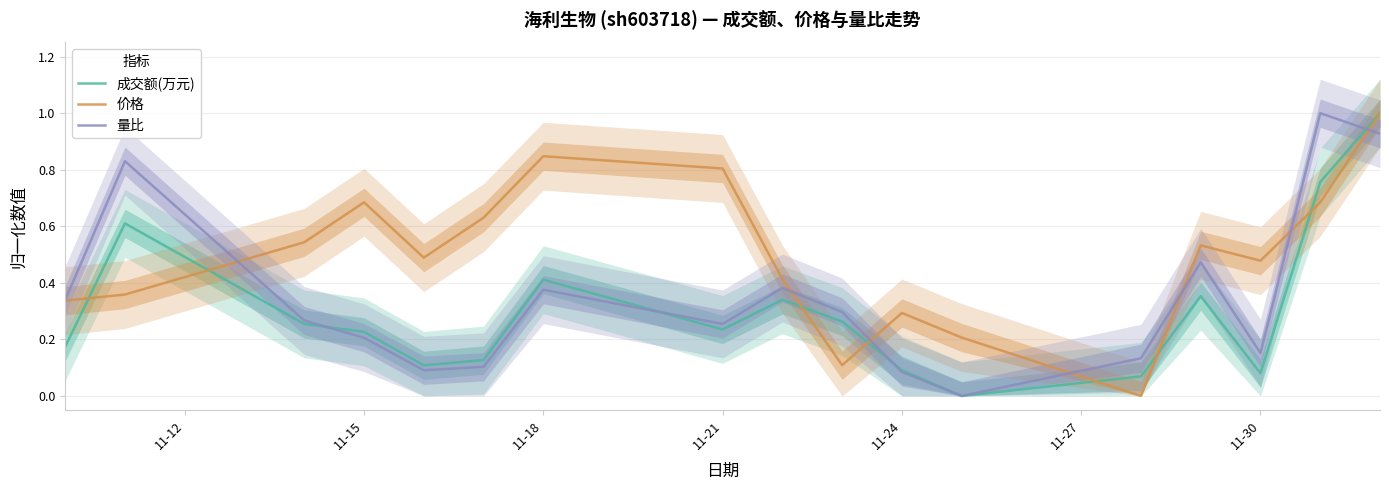

List the series in order of their overall mean, highest first.

价格, 量比, 成交额(万元)